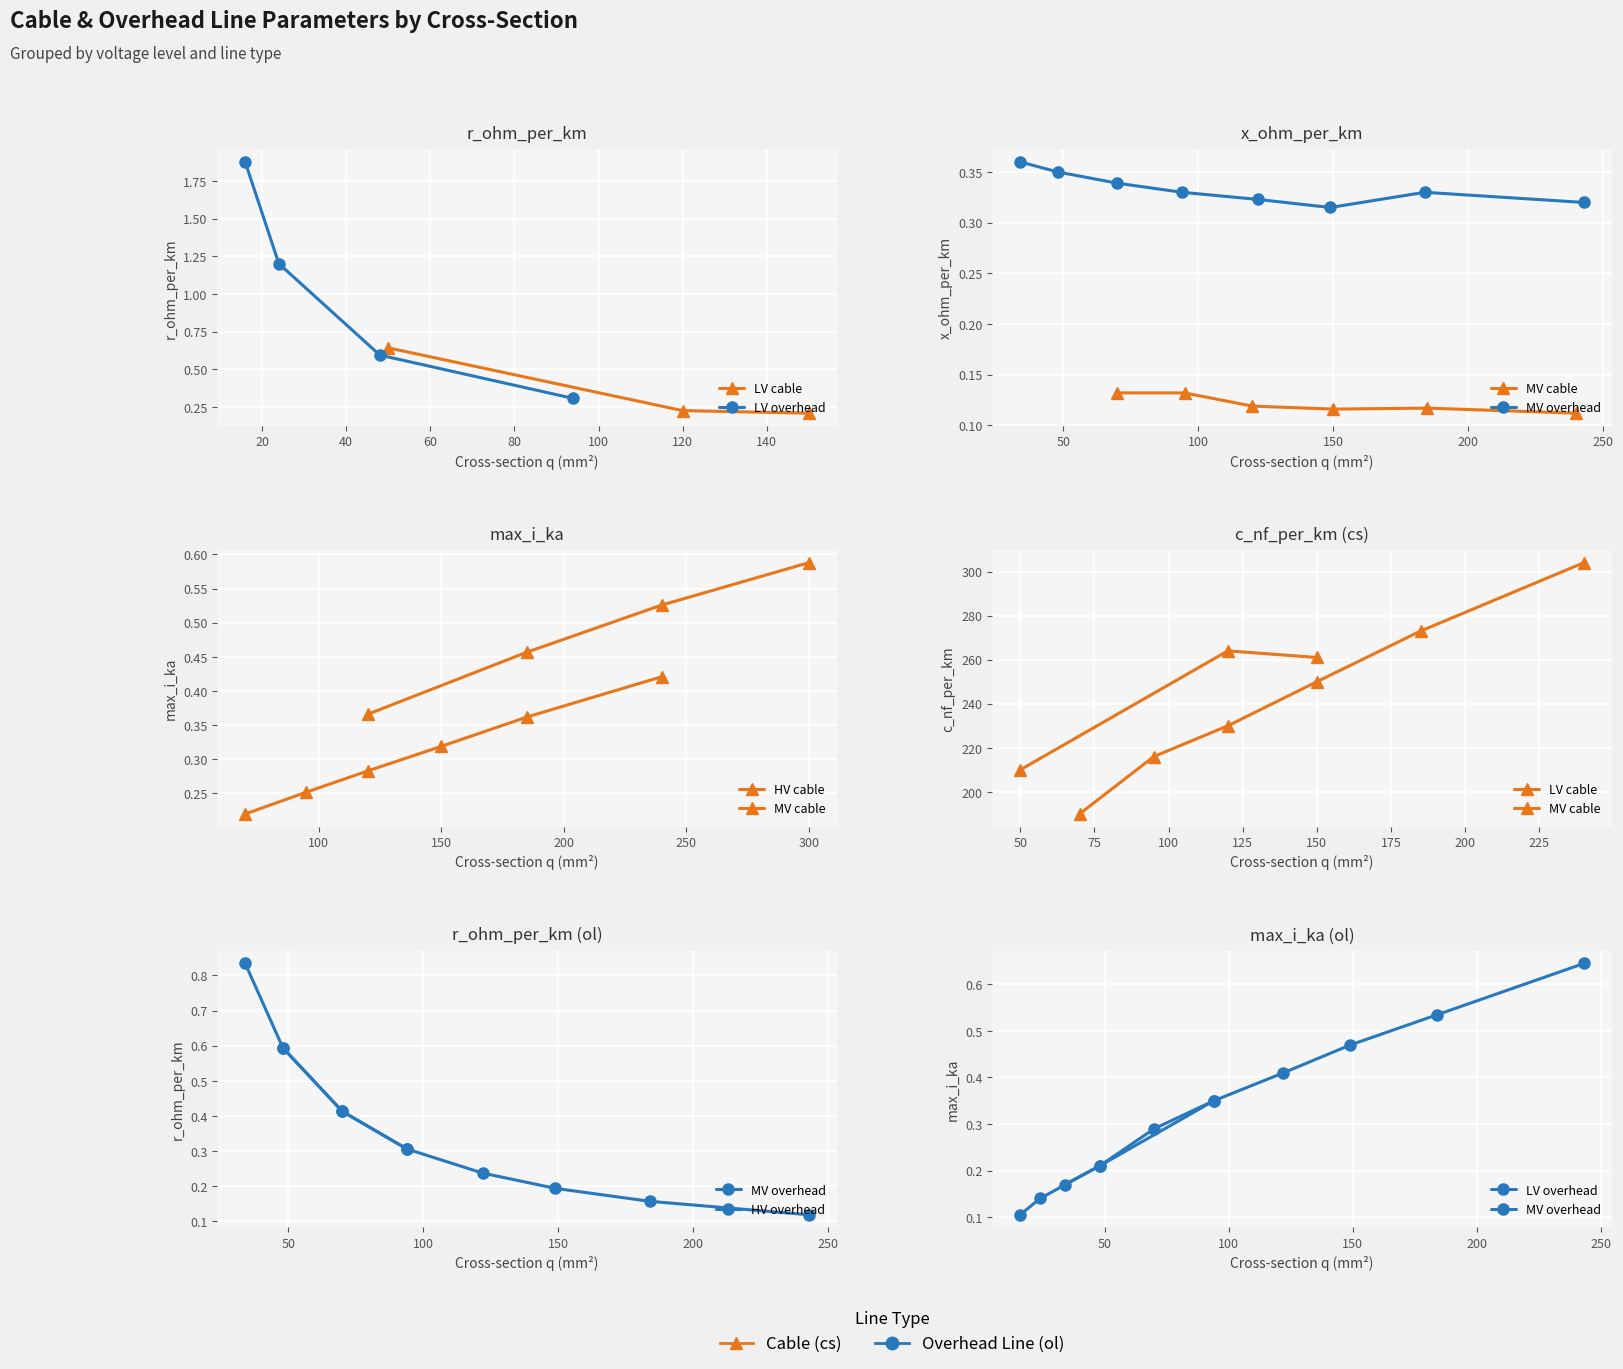

What is the value of the x_ohm_per_km point at the 13th from the left?

0.1